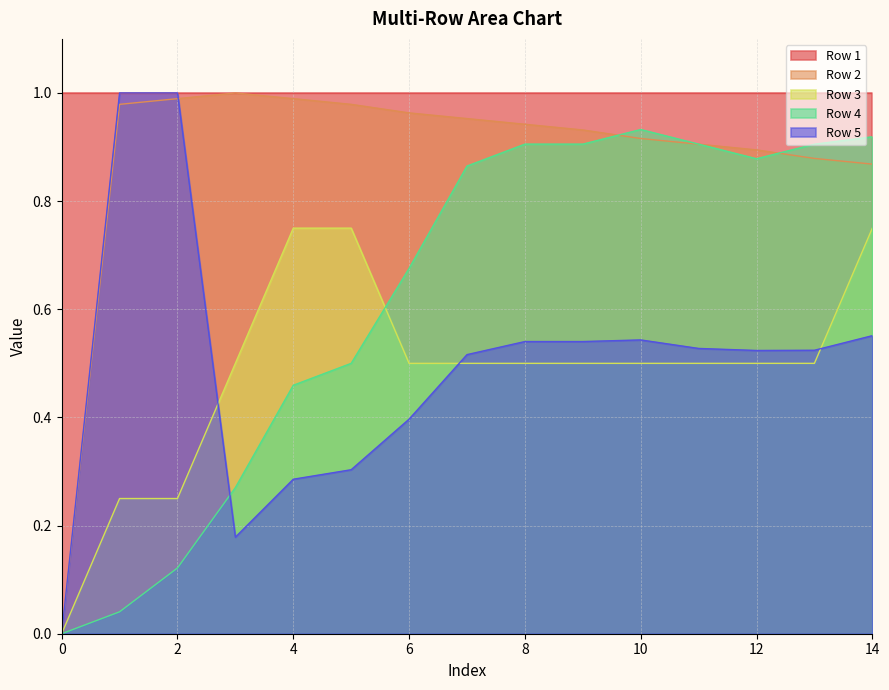

The Row 3 series shows 0.5 at 6. True or false?

True